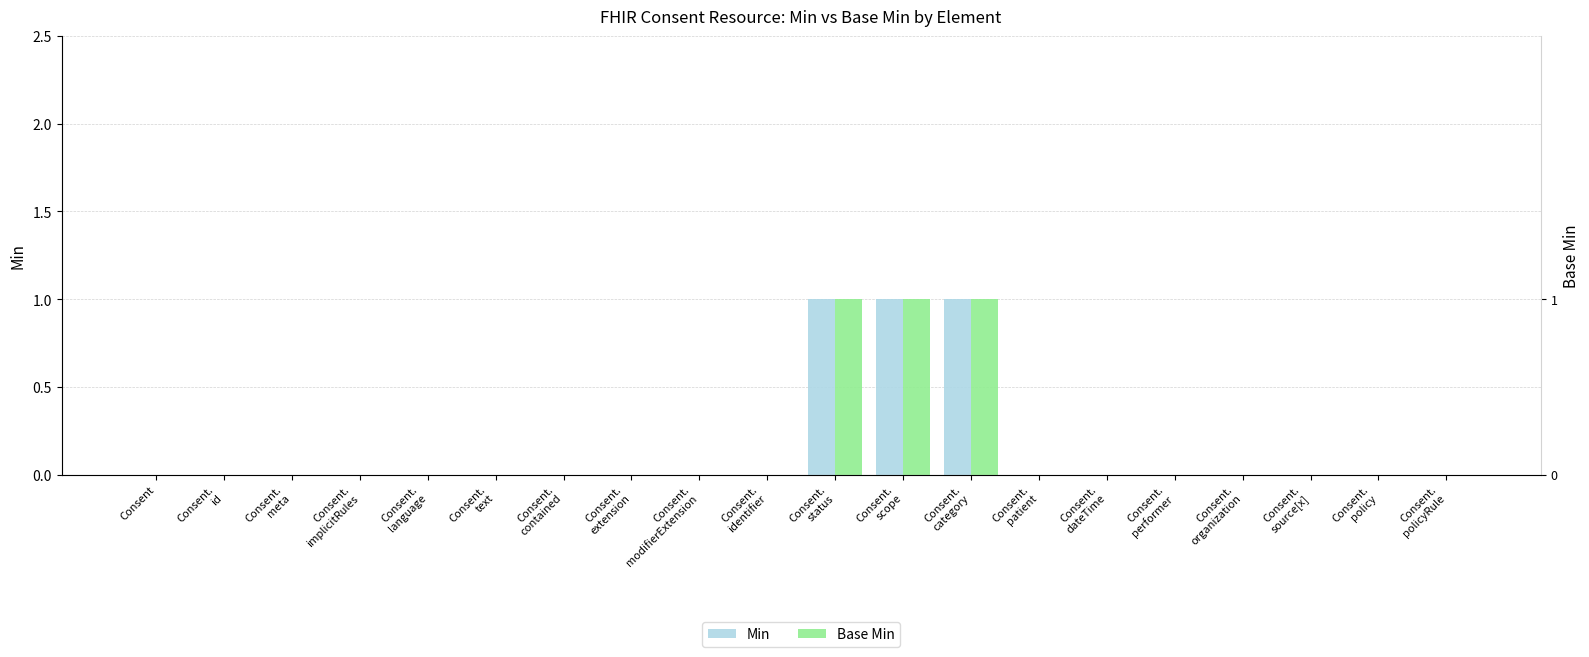

Is it true that Base Min equals 1 at Consent.
identifier?

False